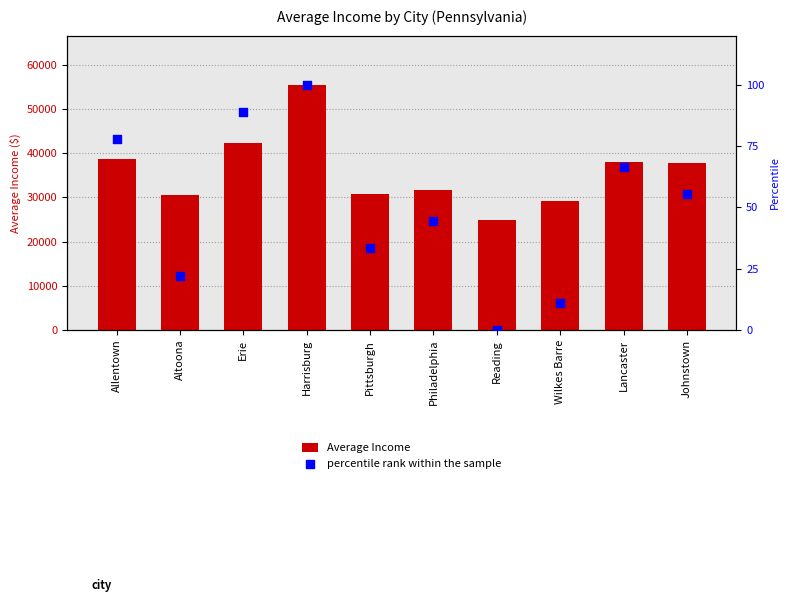

What is the total value across all series at Johnstown?

37865.6